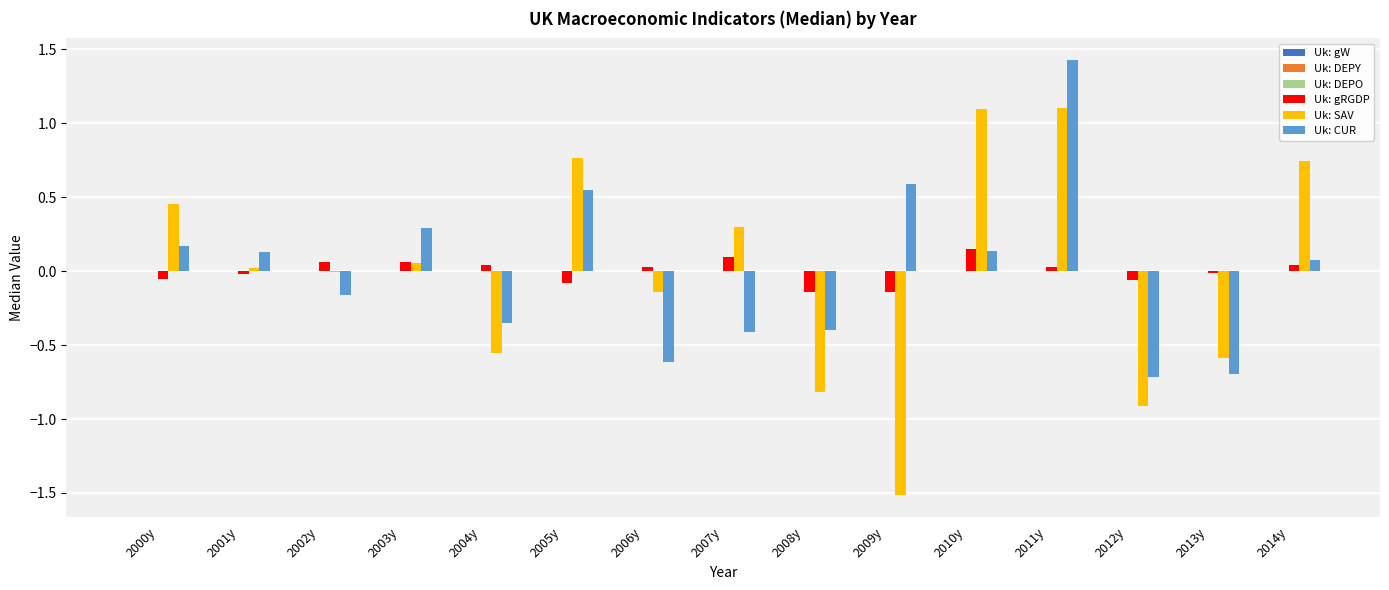

Is it true that Uk: gRGDP equals 0.0 at 2006y?

True